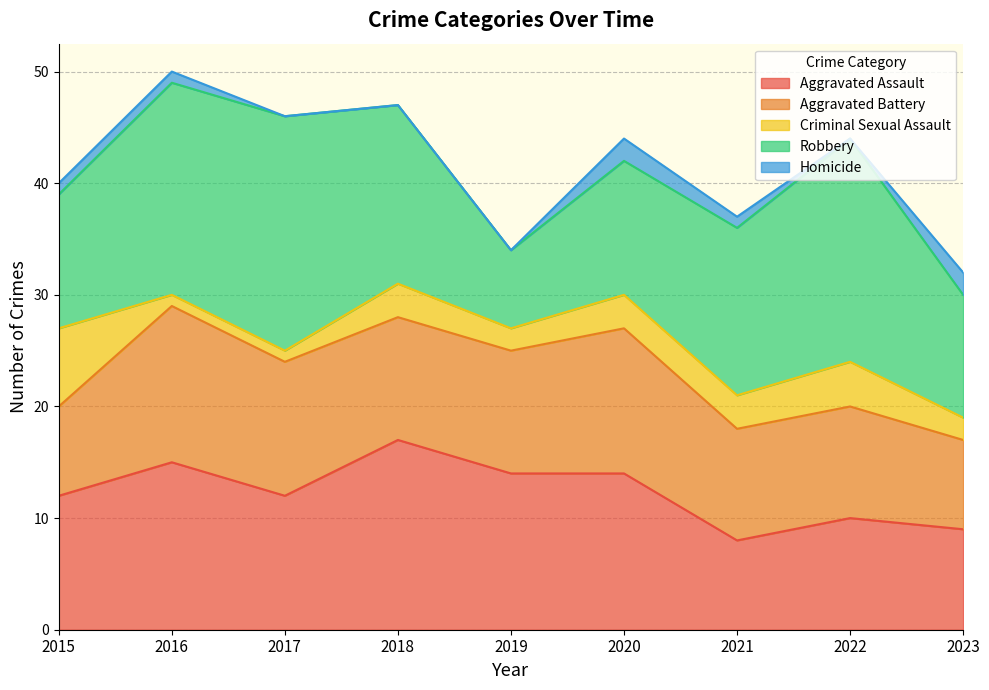

How many lines are shown in the chart?

5